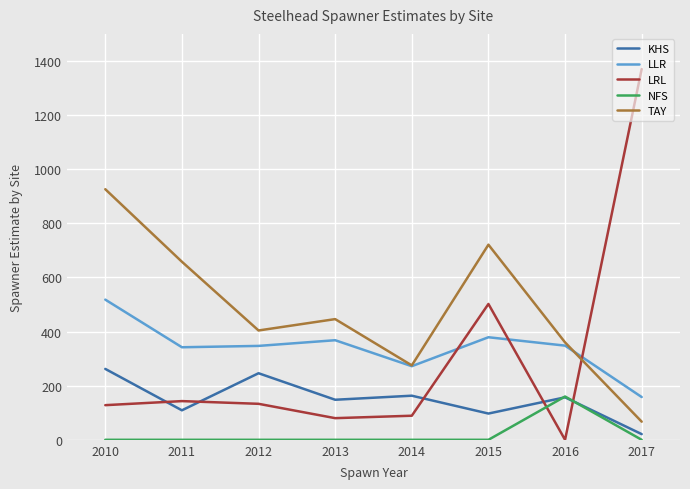

At which category is the sum across all series the highest?

2010